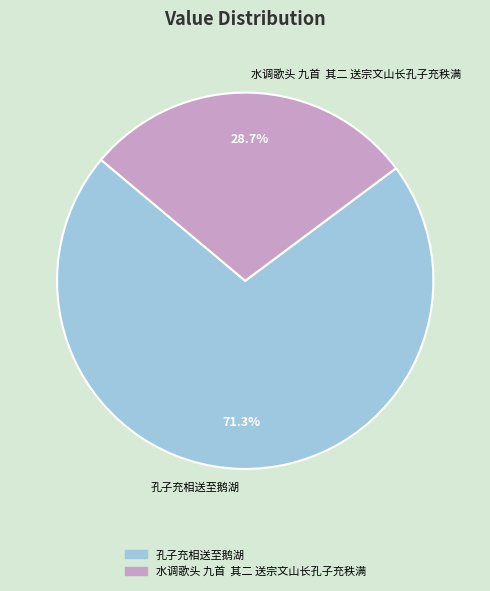

To the nearest percent, what percentage of the pie is 孔子充相送至鹅湖?

71%